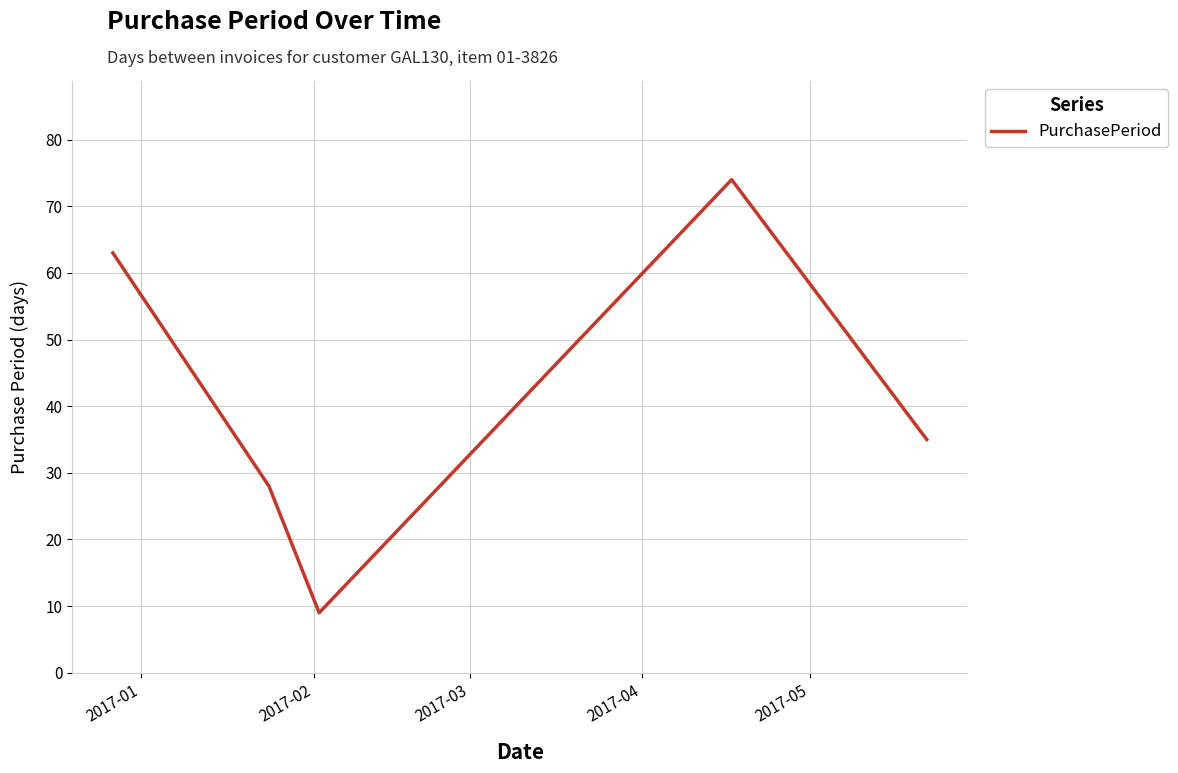

What is the difference between the maximum and minimum values?

65